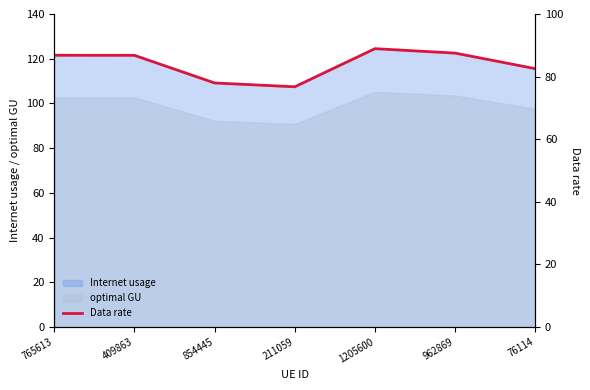

Rank the categories by value from lowest to highest.

211059, 854445, 76114, 409863, 765613, 962869, 1205600